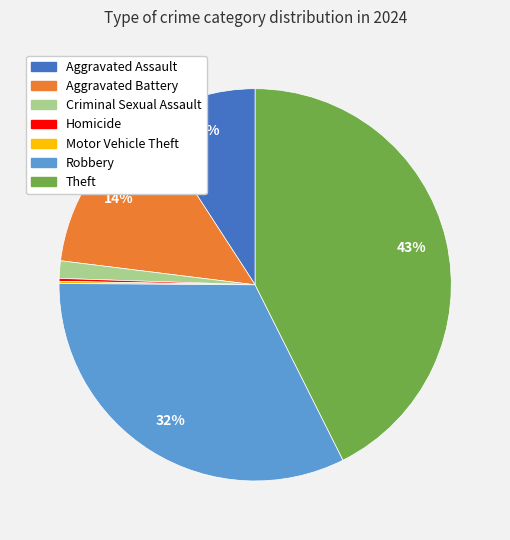

To the nearest percent, what is the combined percentage of Theft and Criminal Sexual Assault?

44%